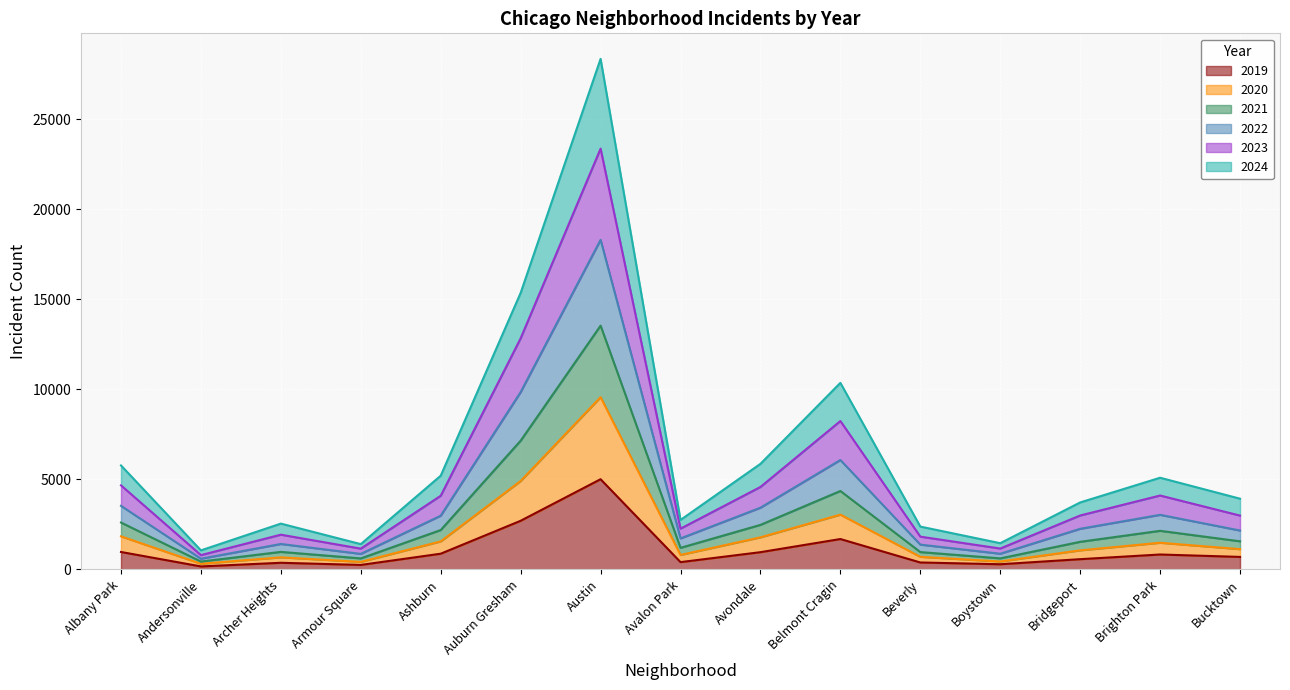

At which category is the sum across all series the highest?

Austin